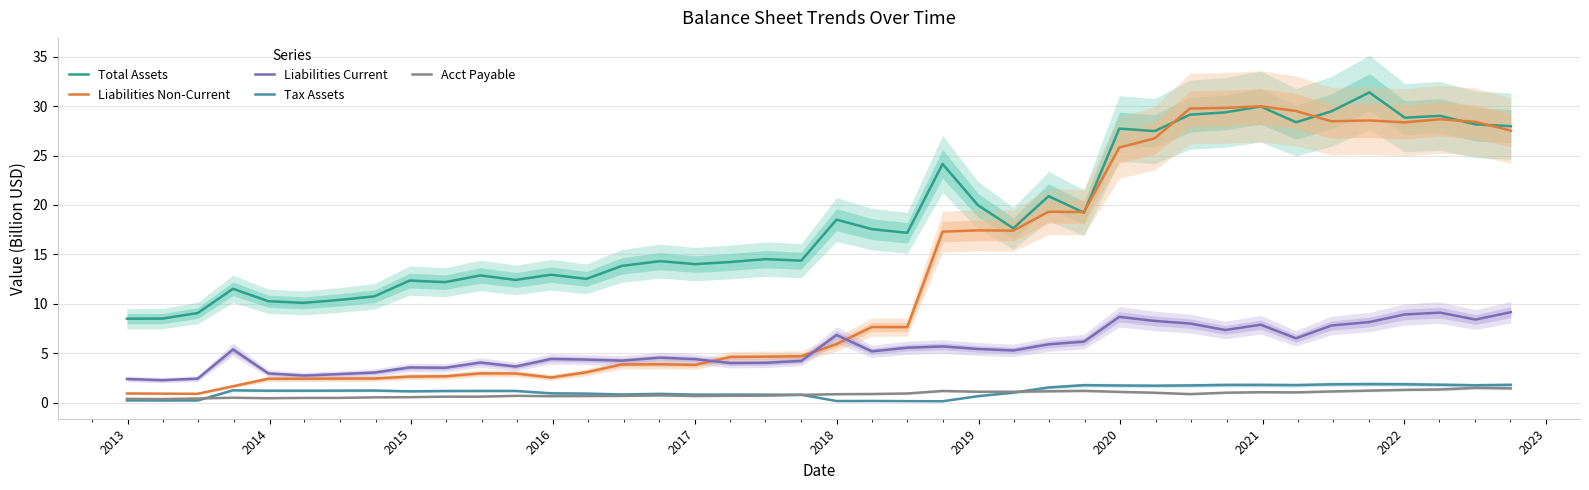

In Acct Payable, how many points are lower than both neighbors (excluding endpoints)?

7